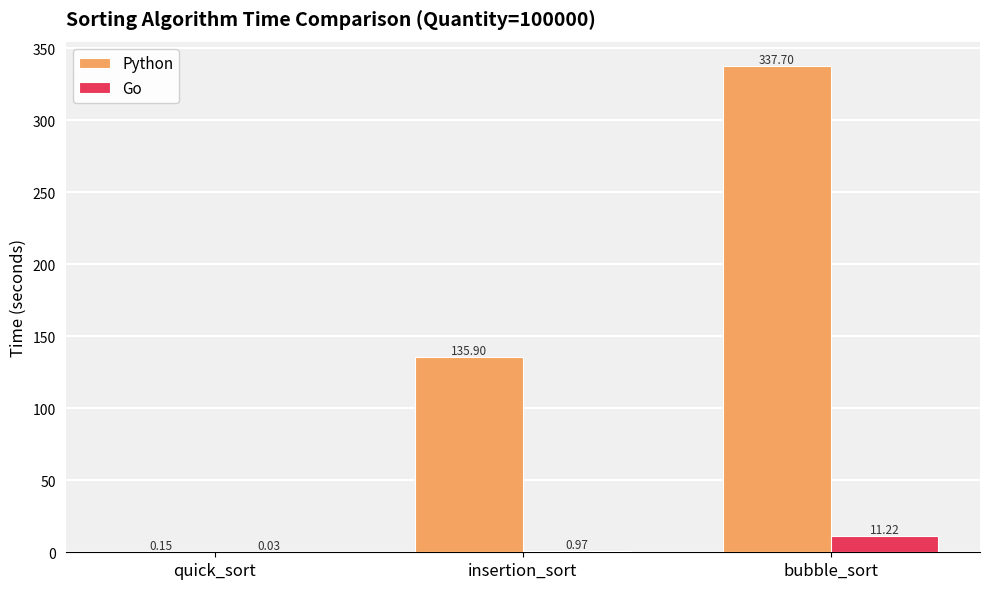

Which series has the largest total across all categories?

Python